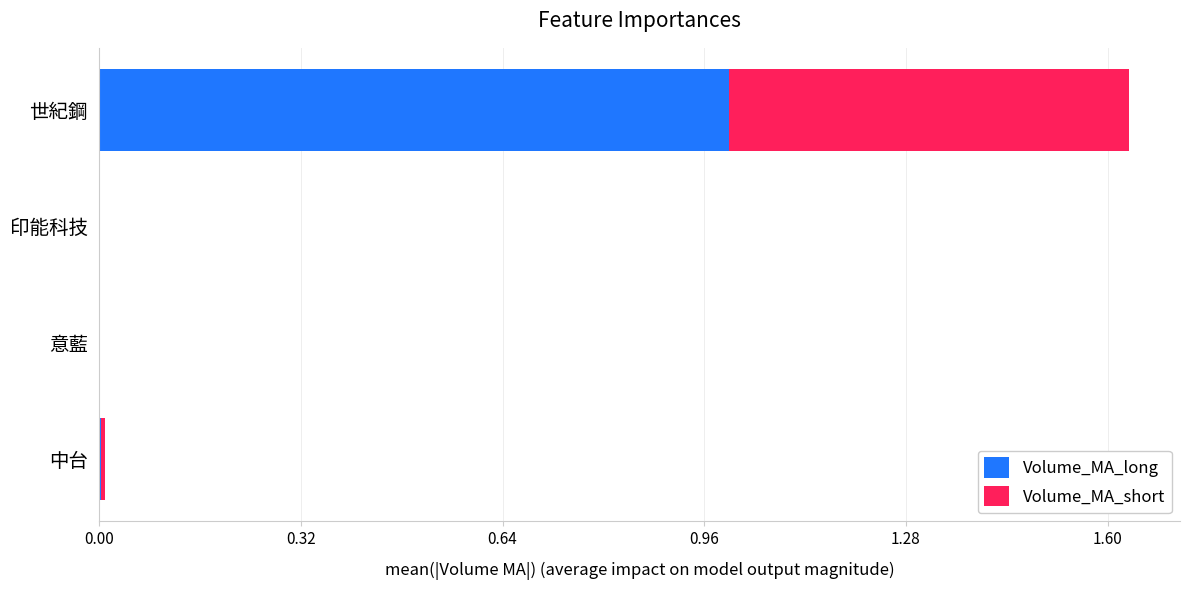

At which category is the sum across all series the highest?

世紀鋼